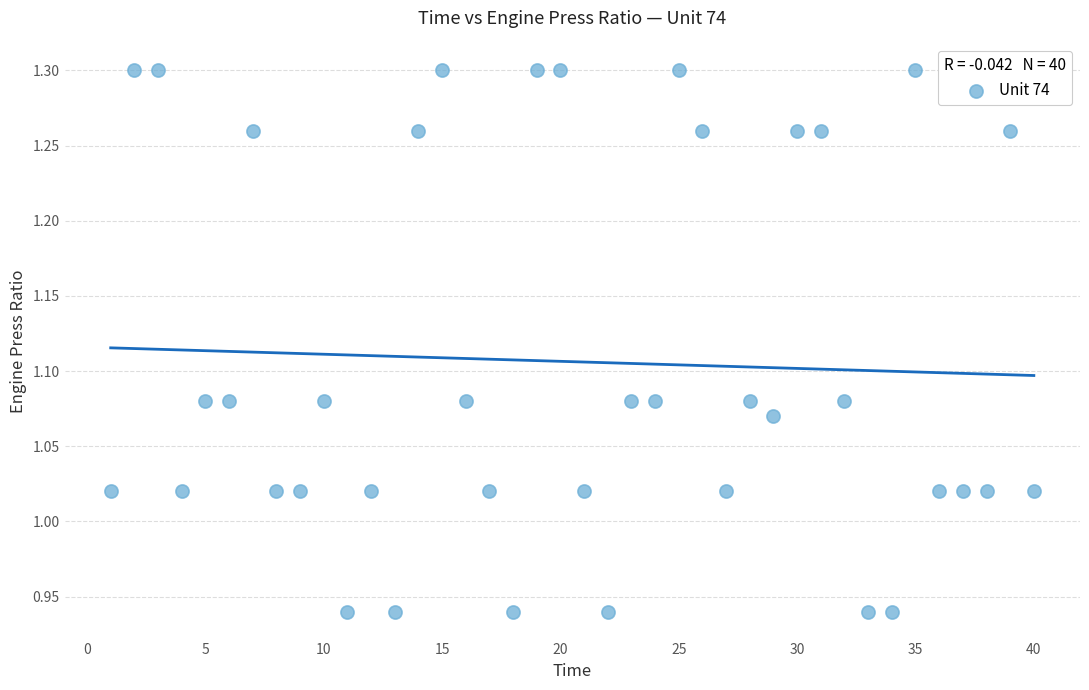

What is the range of Y values (max minus min)?

0.4